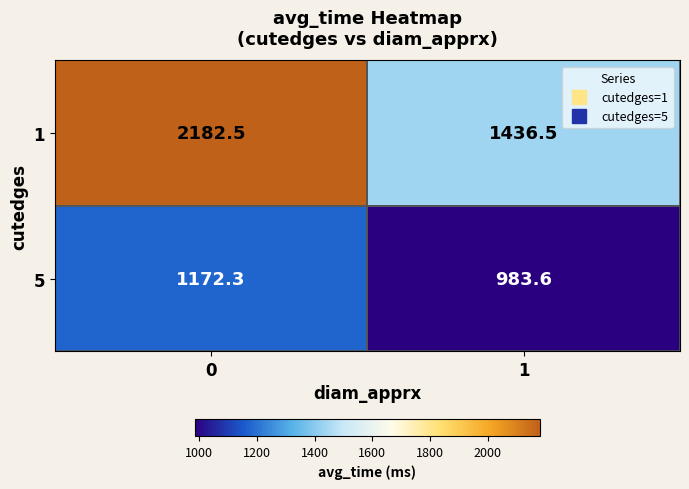

Between 0 and 1, which series saw the biggest shift?

1